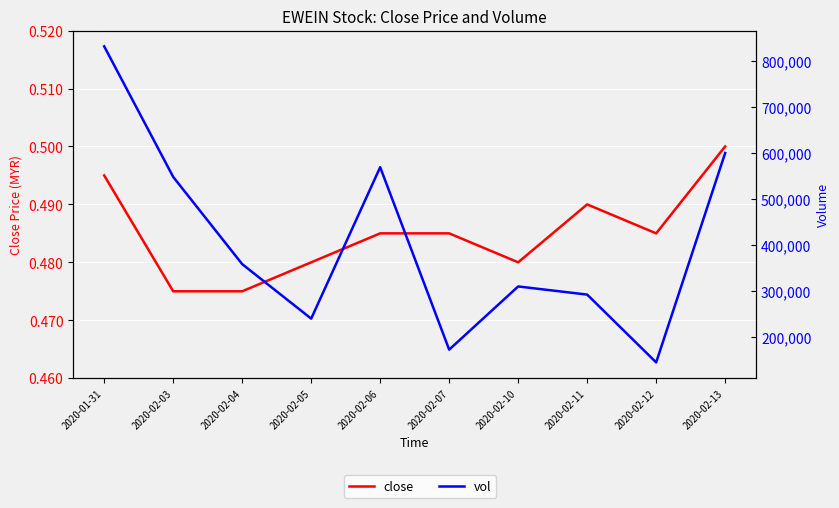

Which series changed the most between 2020-01-31 and 2020-02-10?

vol